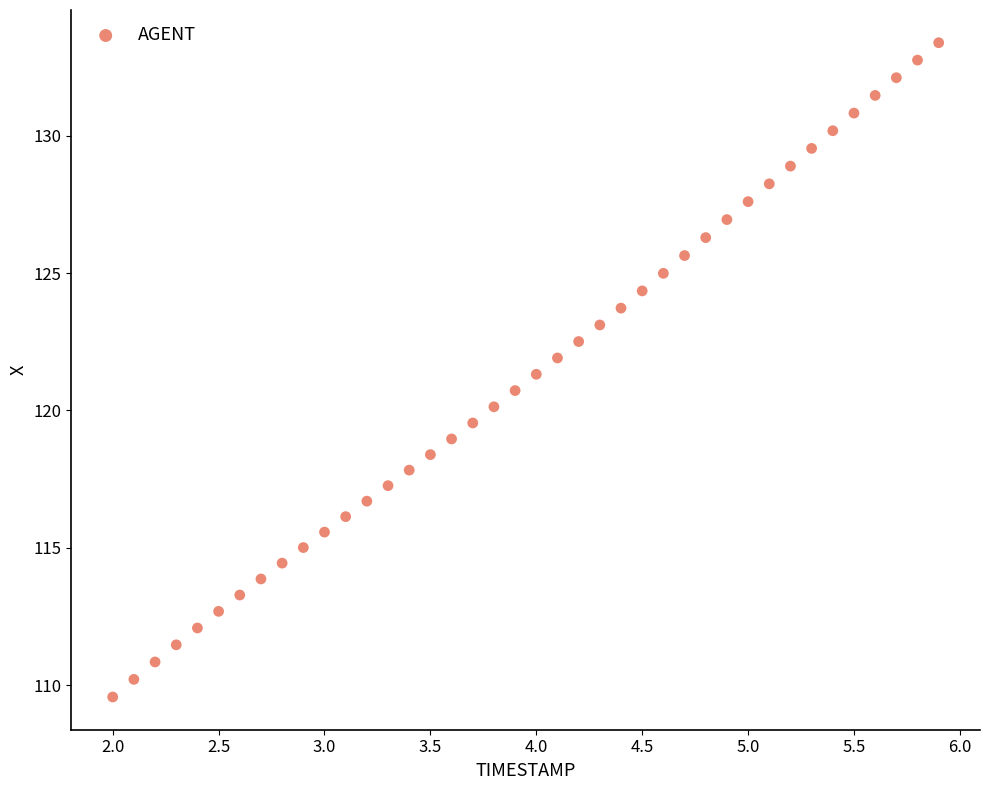

What is the range of Y values (max minus min)?

23.8